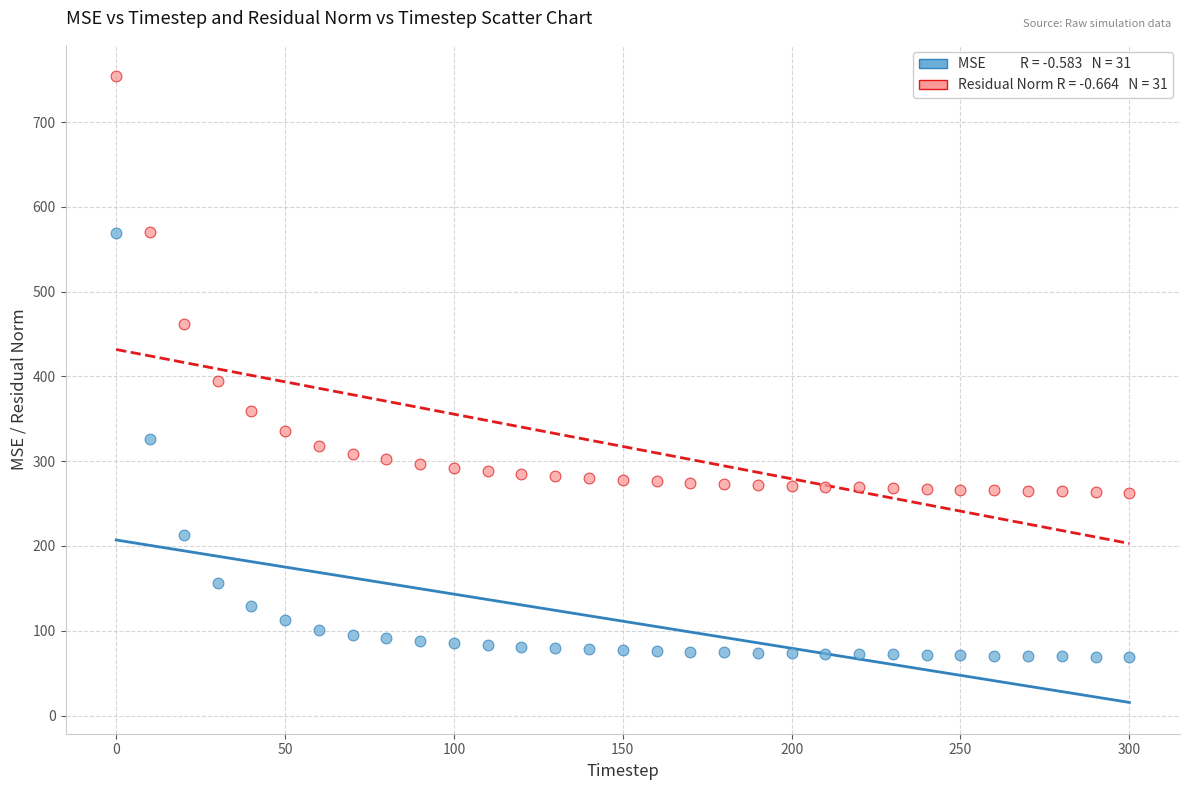

Across all data points, what is the range of Y values (max minus min)?

685.1